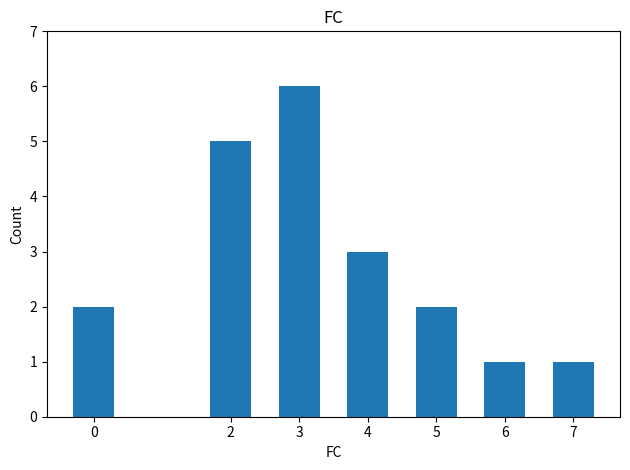

What is the average value?

3